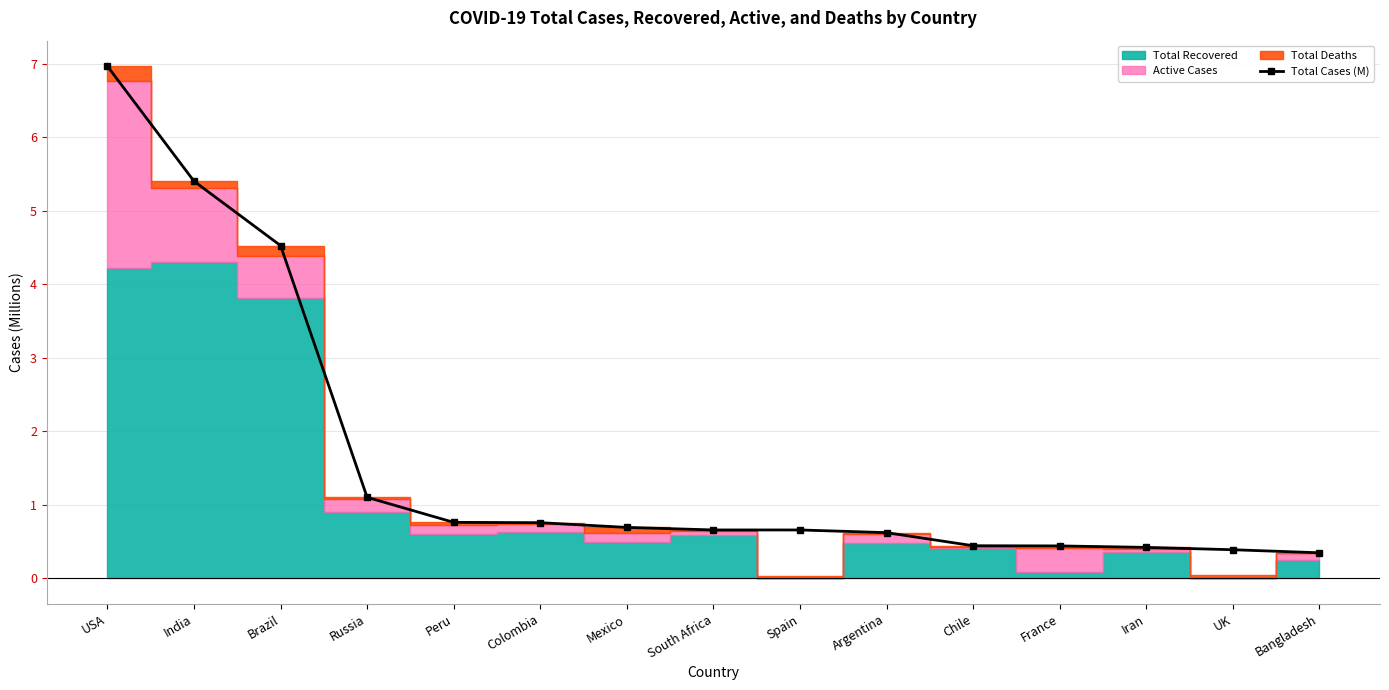

What is the label of the 2nd point from the right?

UK